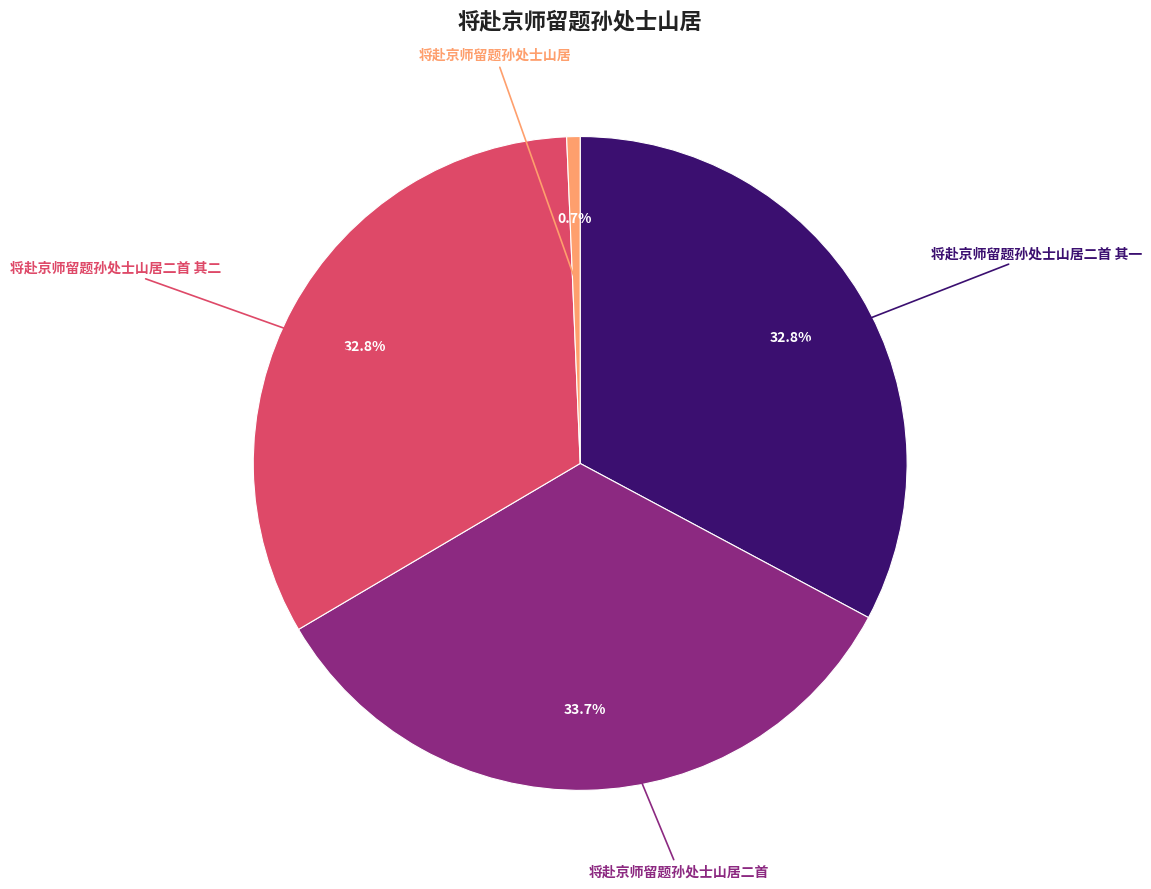

Is there a majority slice in this chart?

No